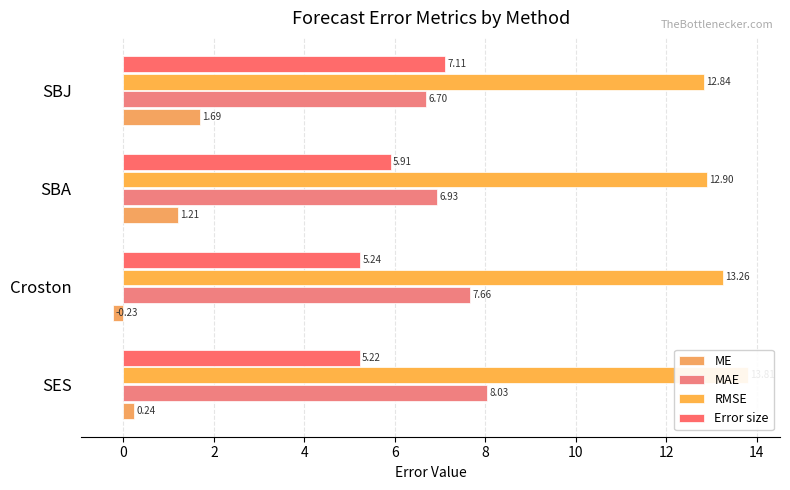

Which has a higher value, SBJ or Croston?

SBJ